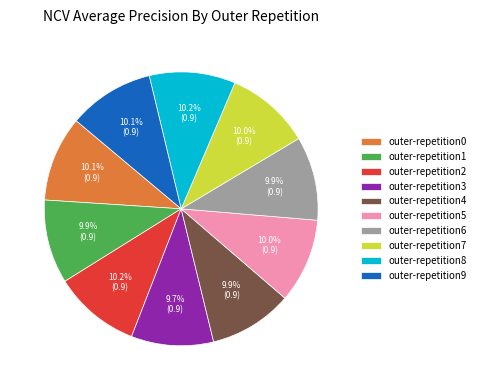

Combined, do outer-repetition4 and outer-repetition9 account for over 50%?

No